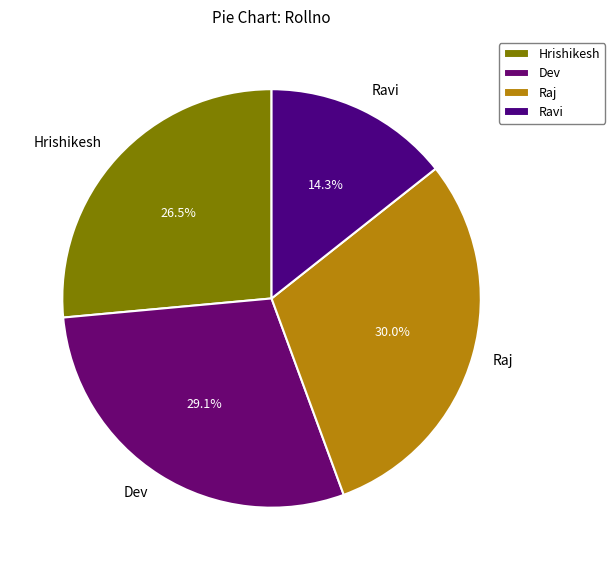

To the nearest percent, what is the average slice percentage?

25%